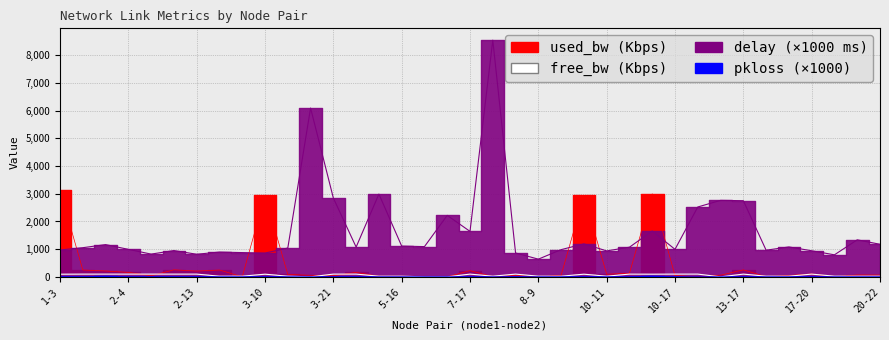

Which series has the largest range (max minus min)?

delay